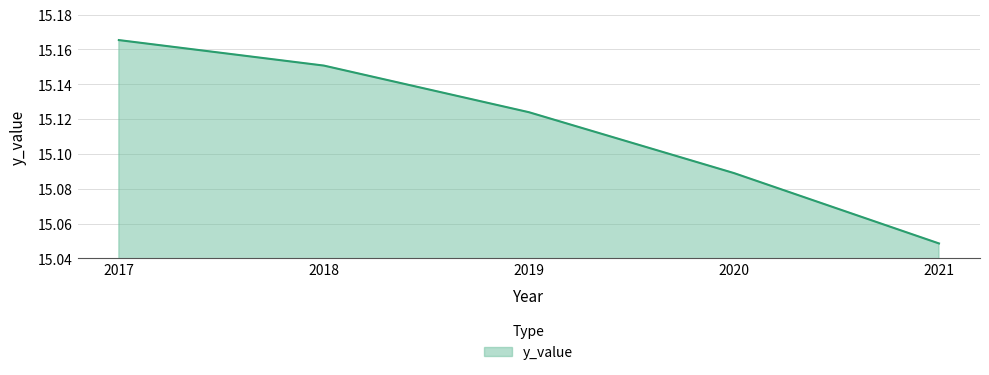

Count the number of categories in the chart.

5